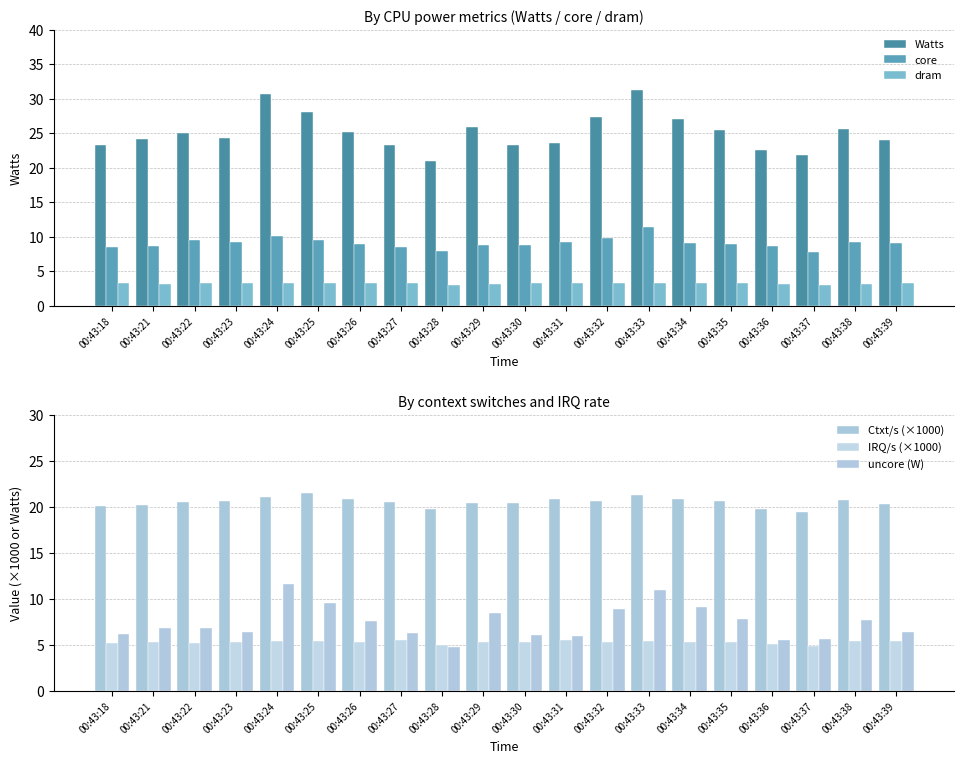

The Watts series shows 38.7 at 00:43:21. True or false?

False